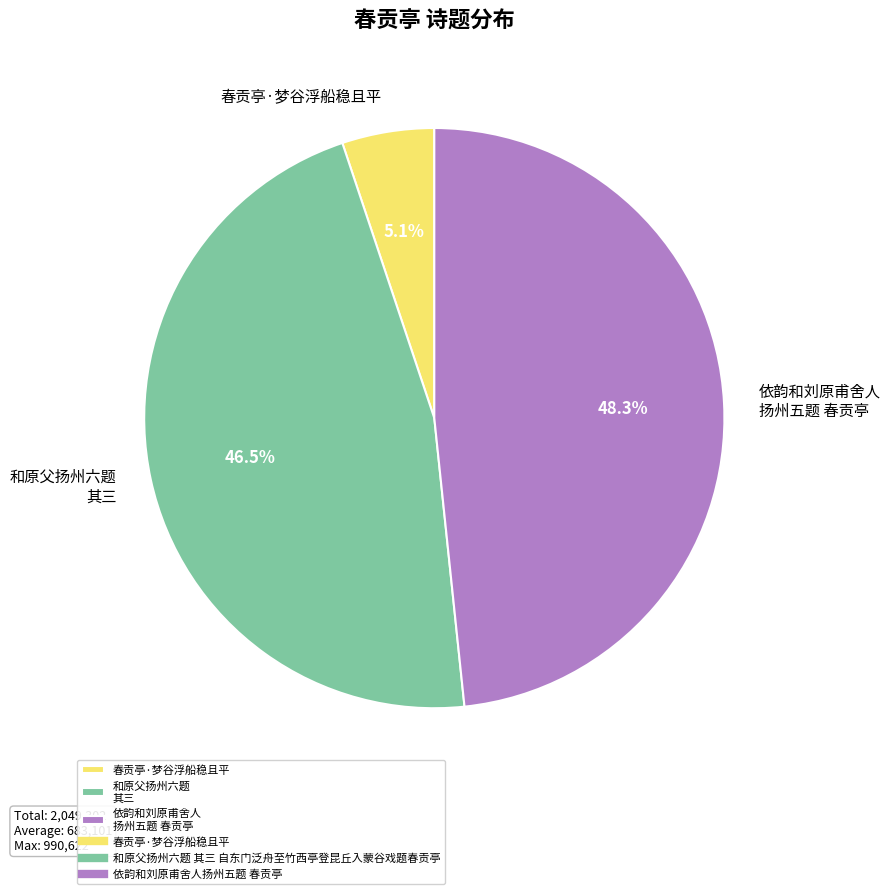

What is the smallest slice in the pie chart?

春贡亭·梦谷浮船稳且平